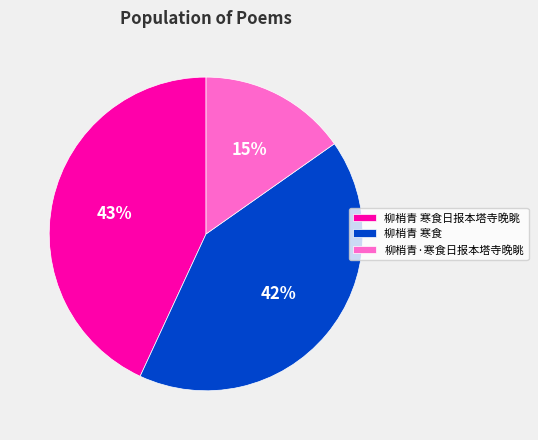

What percentage is the 柳梢青 寒食 slice, to the nearest percent?

42%